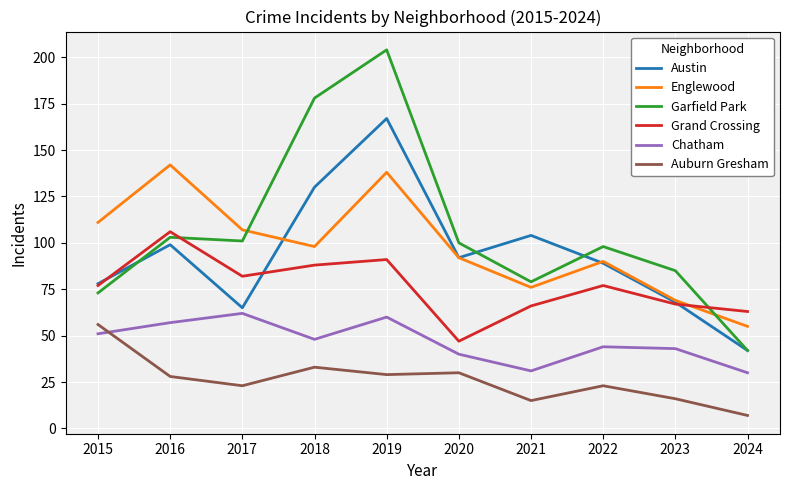

Is it true that Chatham equals 25 at 2017?

False